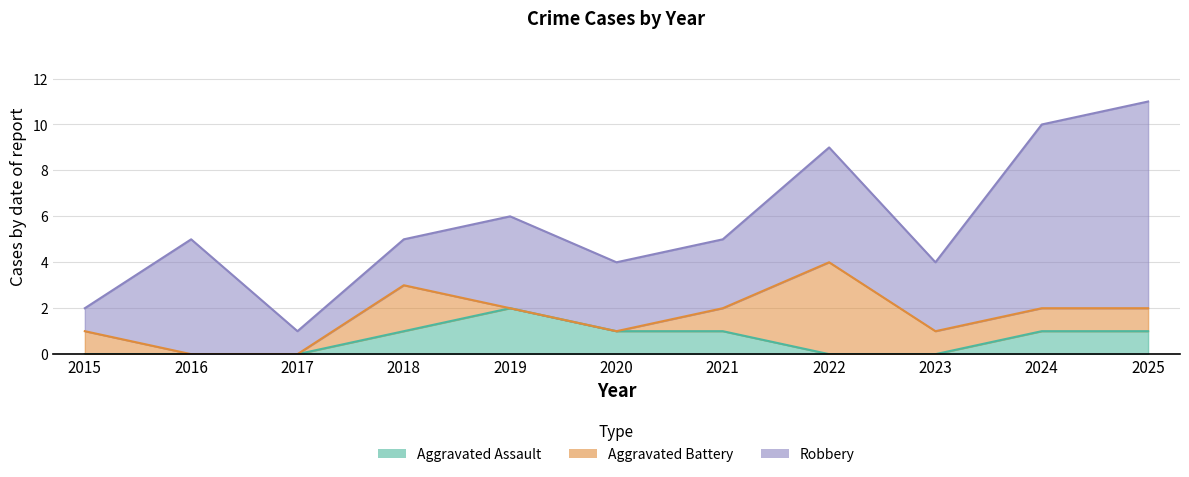

What is the difference between the maximum and minimum values in the Aggravated Assault series?

2